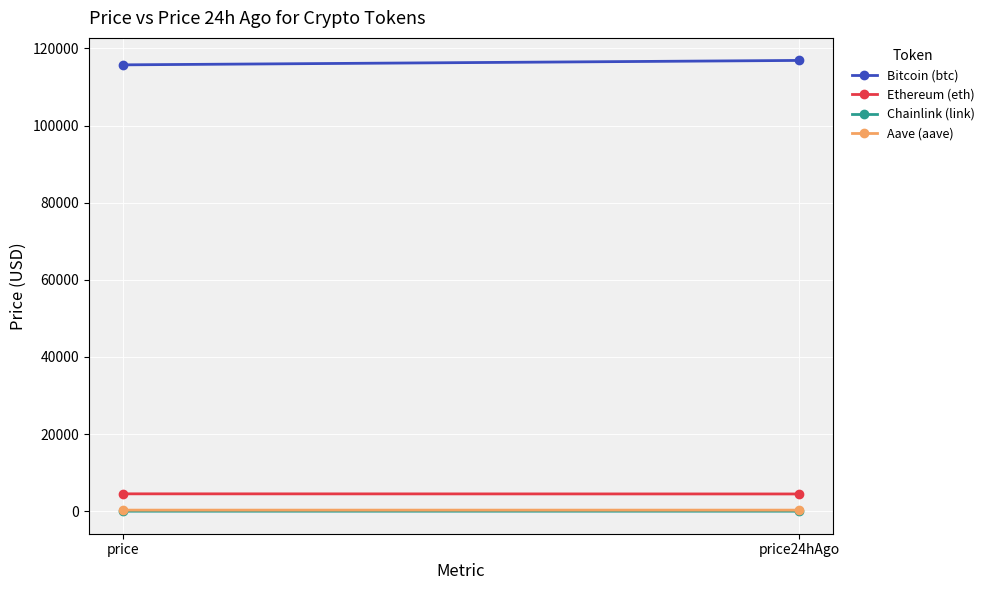

Rank the categories by Ethereum (eth) value from lowest to highest.

price24hAgo, price